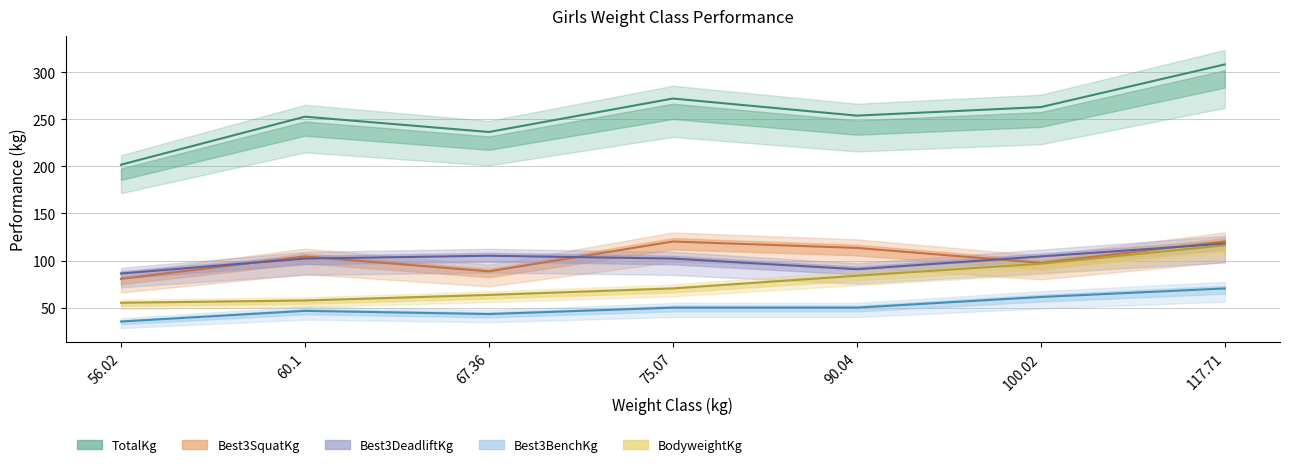

Where is the first local minimum for TotalKg?

67.36